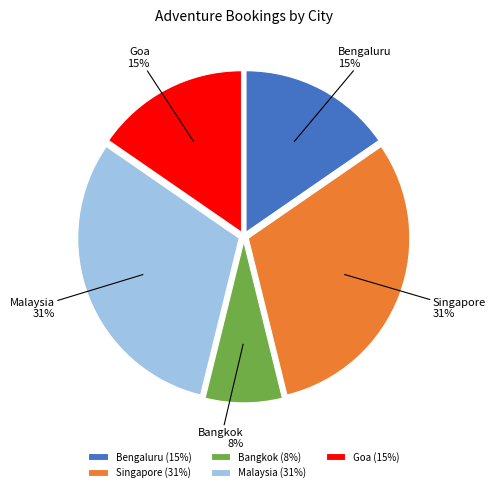

True or false: Bangkok accounts for 13% of the total.

False